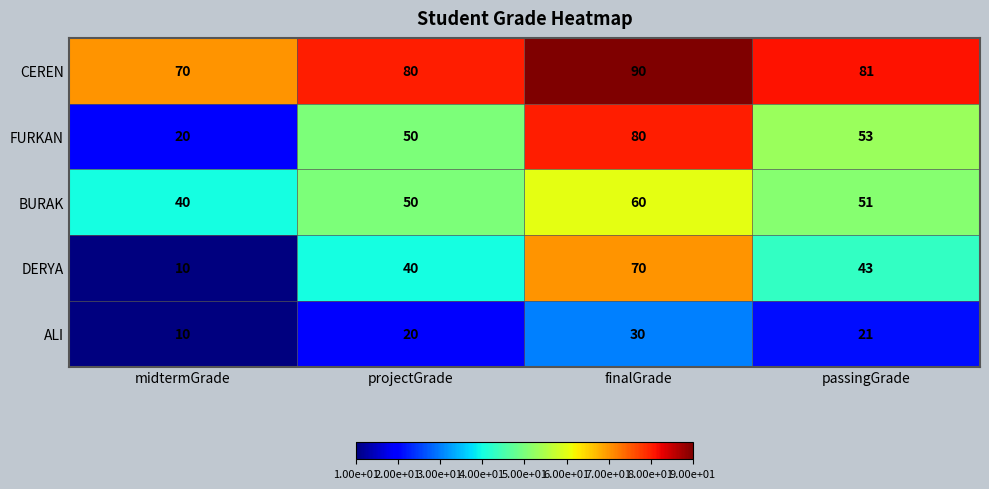

Reading left to right, what are all the values shown in this chart?

CEREN: 70	80	90	81
FURKAN: 20	50	80	53
BURAK: 40	50	60	51
DERYA: 10	40	70	43
ALI: 10	20	30	21